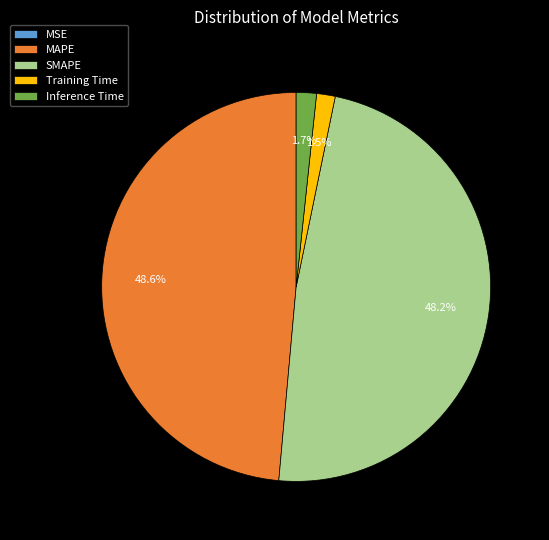

The MAPE slice represents 54% of the pie. True or false?

False